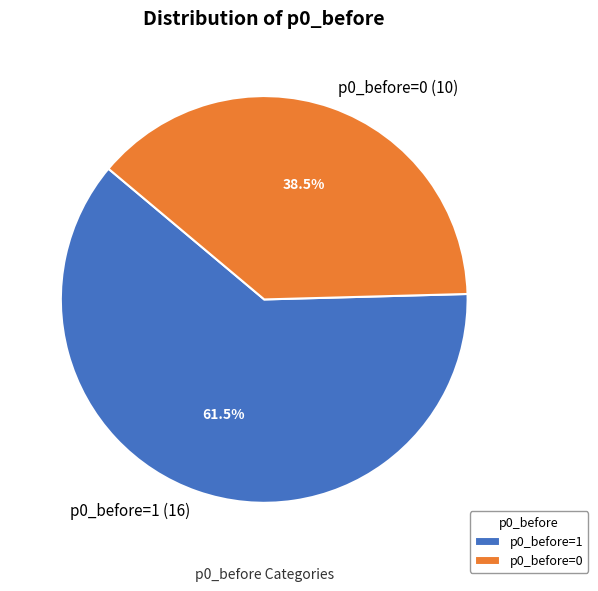

Does any single category account for the majority?

Yes